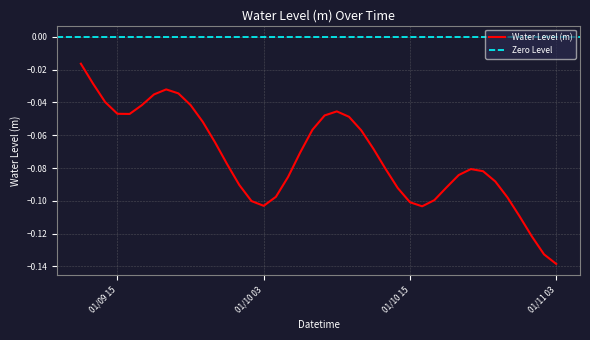

Reading right to left, transcribe all the data shown in this chart.

-0.1	-0.1	-0.1	-0.1	-0.1	-0.1	-0.1	-0.1	-0.1	-0.1	-0.1	-0.1	-0.1	-0.1	-0.1	-0.1	-0.1	-0.0	-0.0	-0.0	-0.1	-0.1	-0.1	-0.1	-0.1	-0.1	-0.1	-0.1	-0.1	-0.1	-0.0	-0.0	-0.0	-0.0	-0.0	-0.0	-0.0	-0.0	-0.0	-0.0